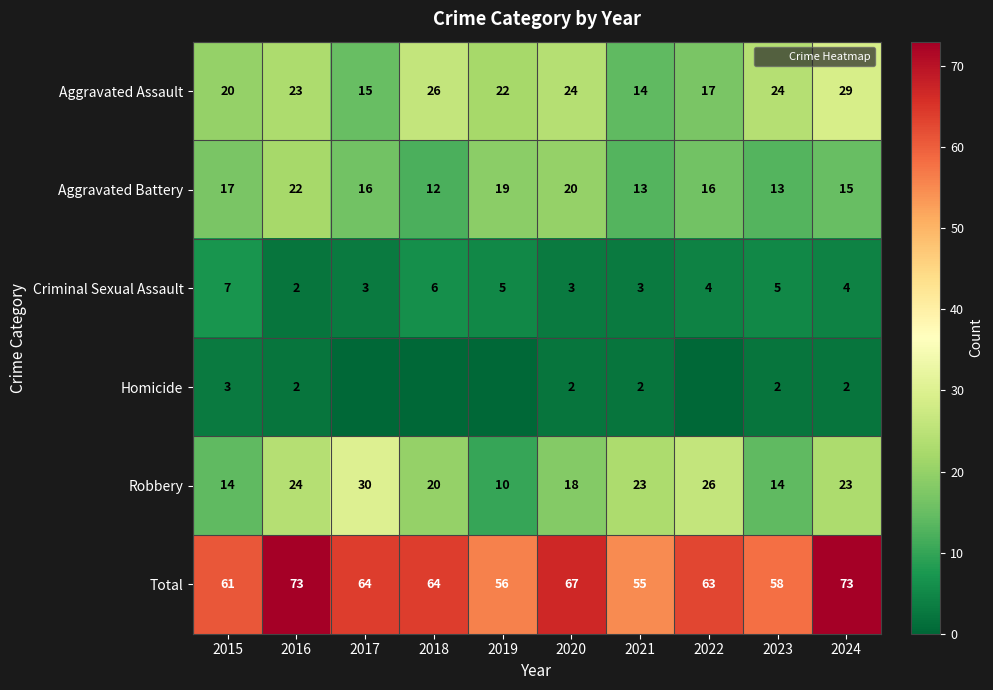

Which label corresponds to the largest value in the chart?

2016